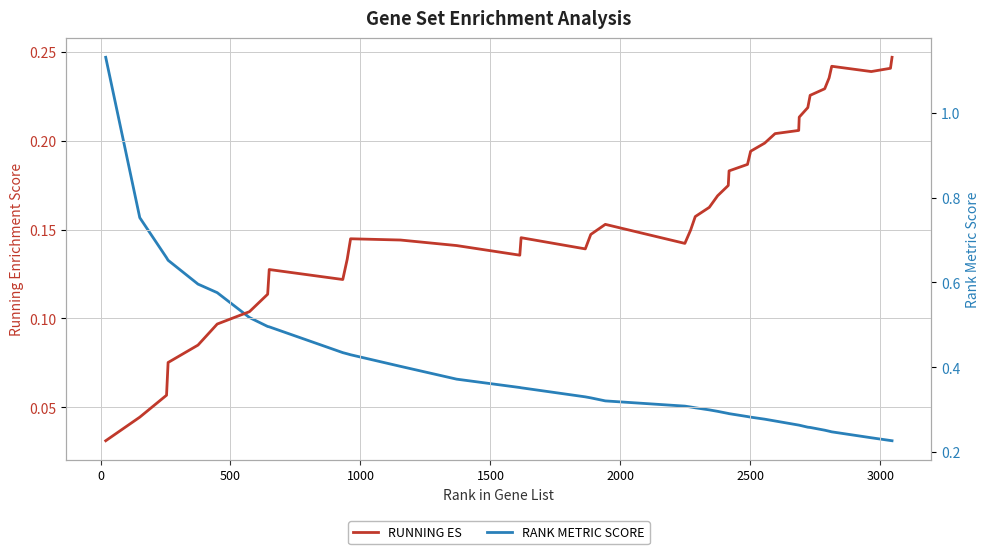

How many interior local valleys does the RUNNING ES series have?

5